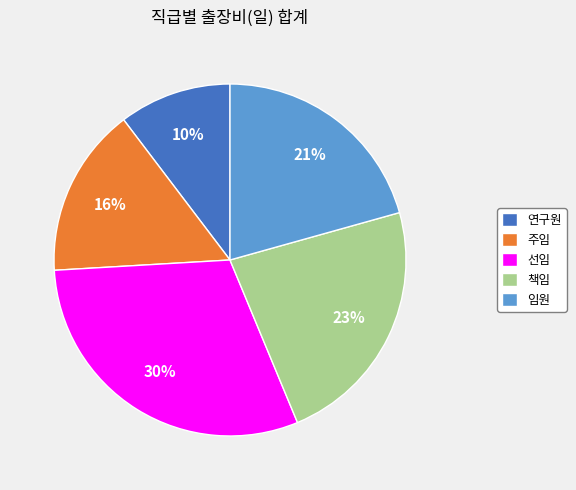

Which slice is the smallest?

연구원